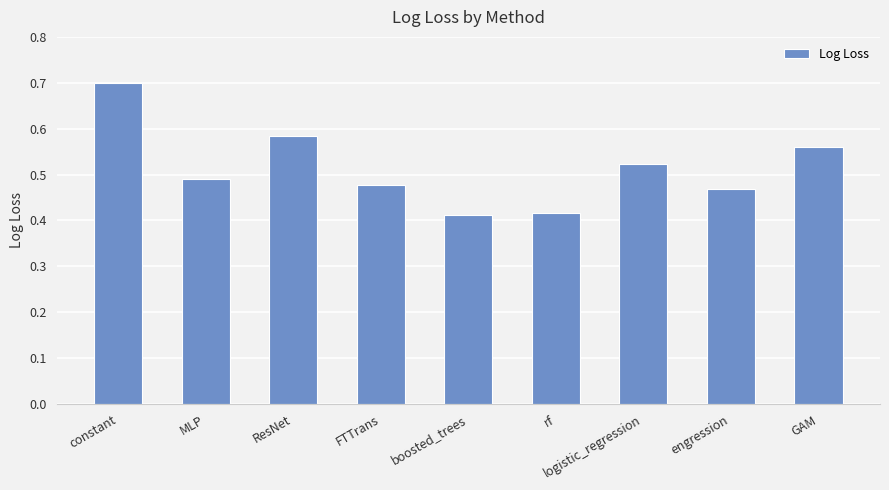

What is the label of the 5th bar from the right?

boosted_trees